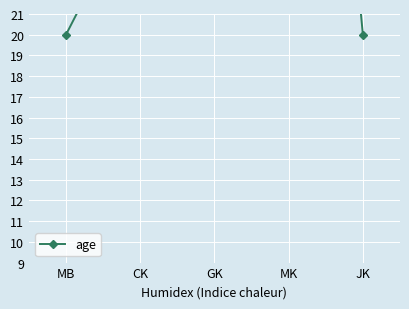

What is the difference between the second highest and second lowest values?

38